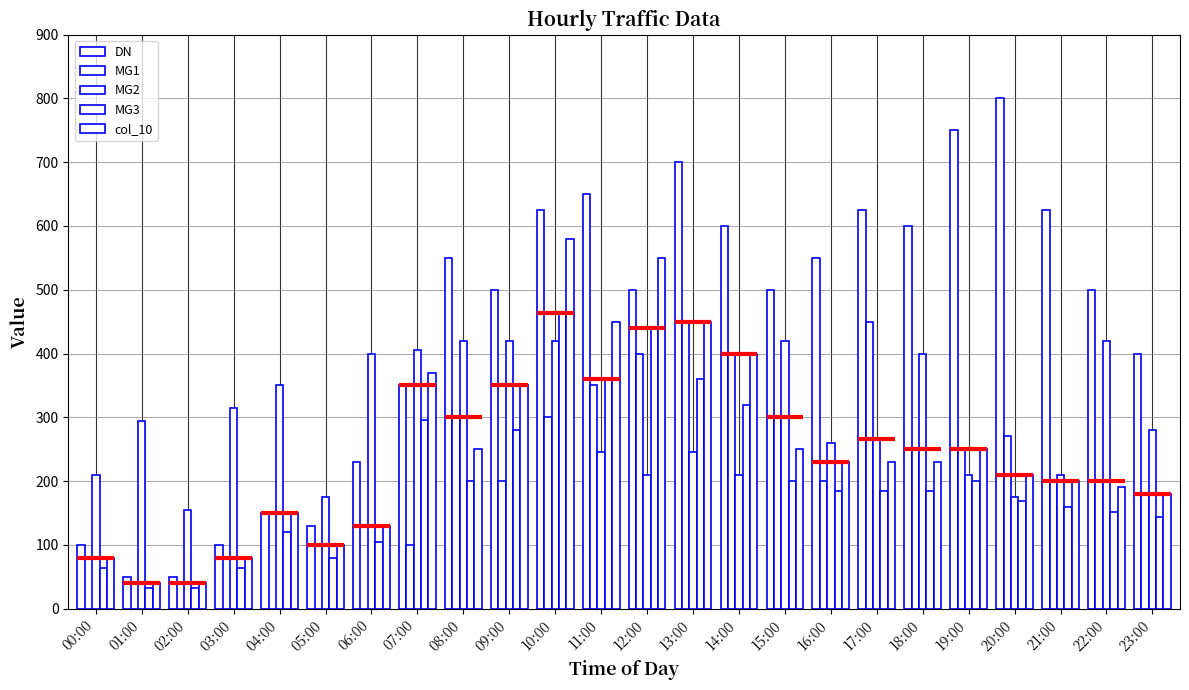

What is the total value across all series at 15:00?

1670